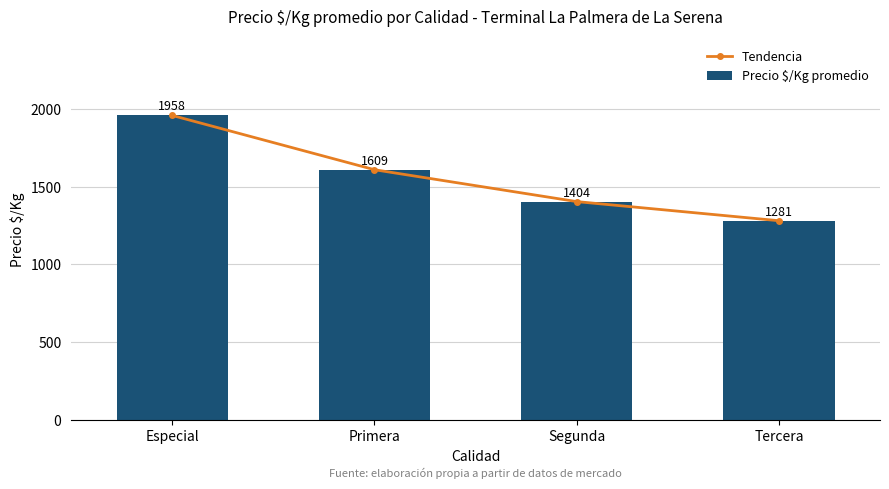

Where is Tendencia nearest to the value 1619?

Primera